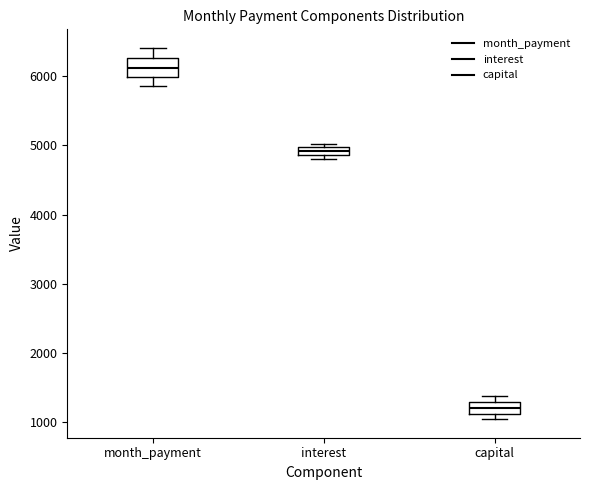

Which box has the lowest median line?

capital